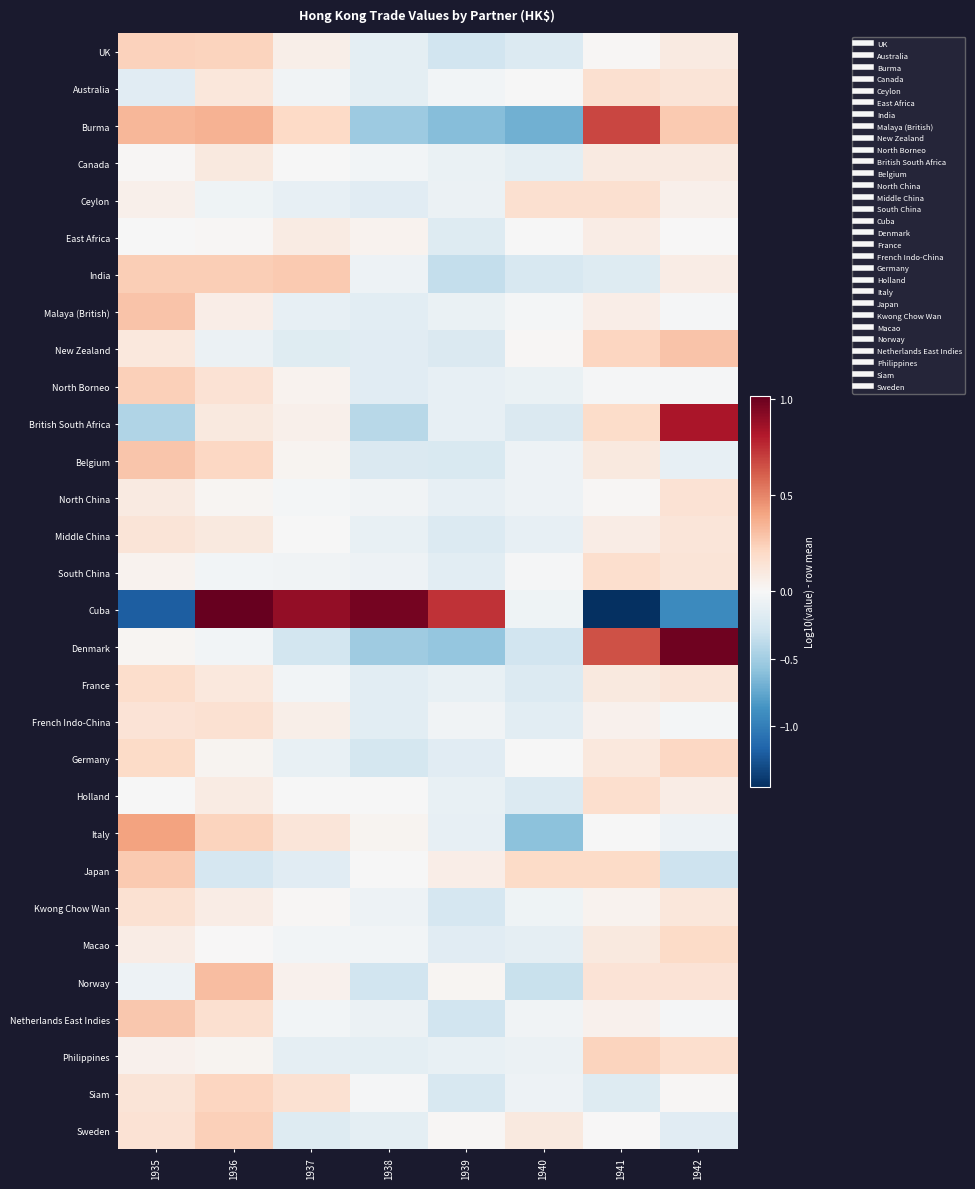

At 1941, list the series in order from smallest to largest.

Cuba, Siam, India, North Borneo, Italy, Sweden, North China, UK, Kwong Chow Wan, Netherlands East Indies, French Indo-China, Malaya (British), Middle China, East Africa, Canada, Macao, Belgium, France, Germany, Norway, Ceylon, Australia, Holland, South China, British South Africa, Japan, New Zealand, Philippines, Denmark, Burma